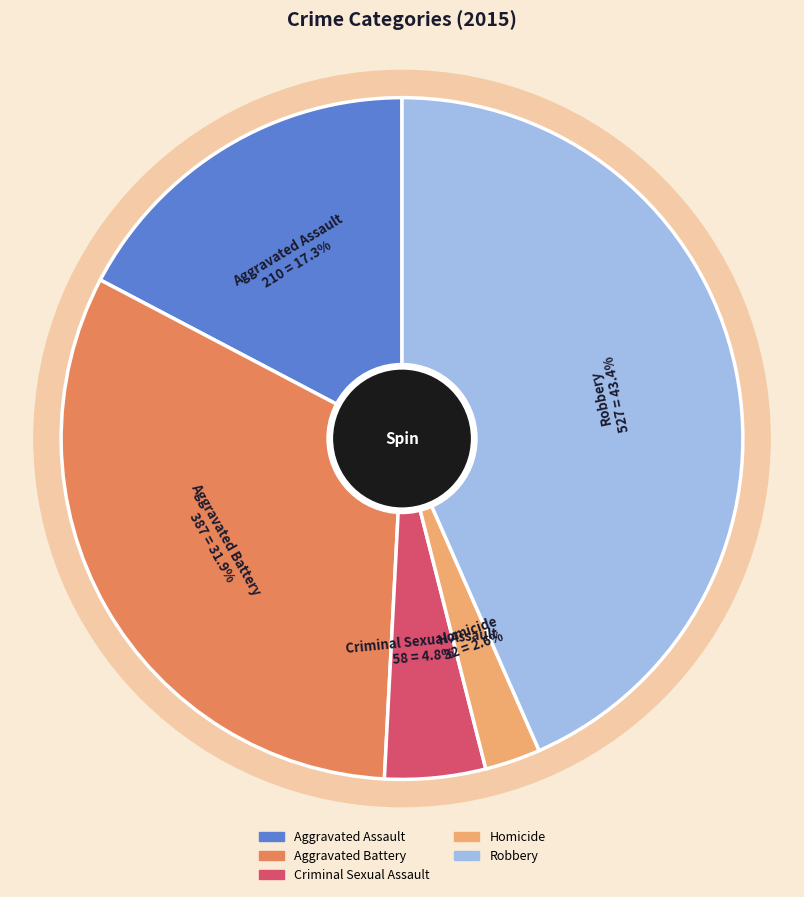

Is it true that Robbery is 43% of the pie?

True